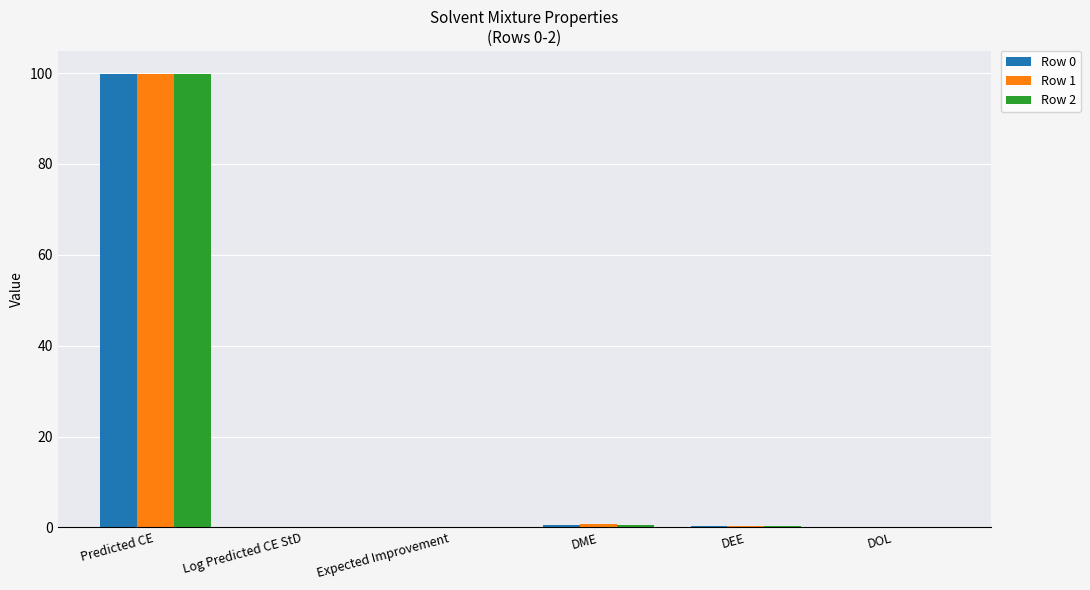

Count the number of data series in this chart.

3